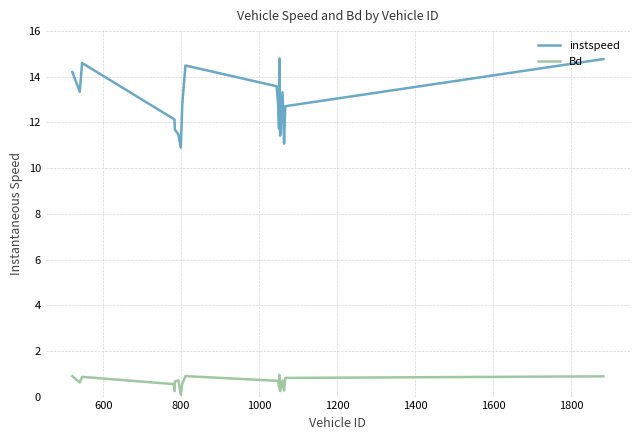

Which series has the largest total across all categories?

instspeed